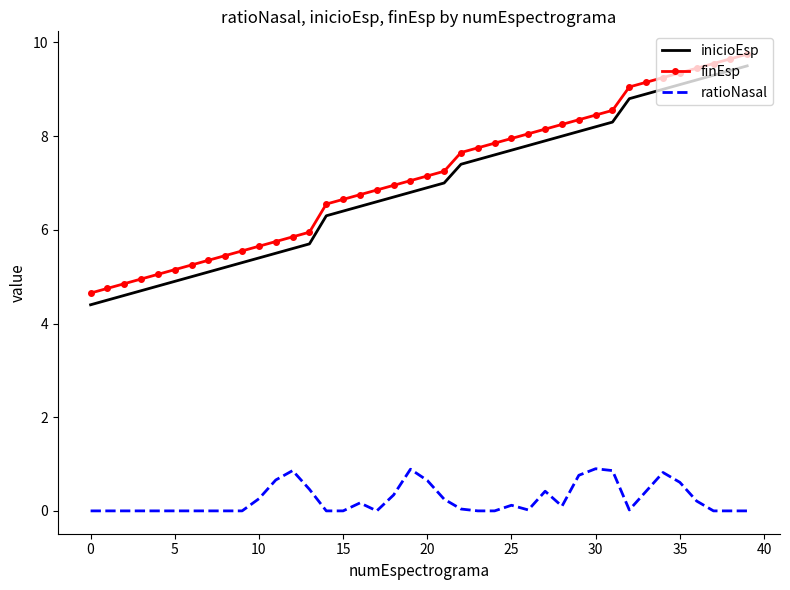

What is the minimum value for inicioEsp?

4.4